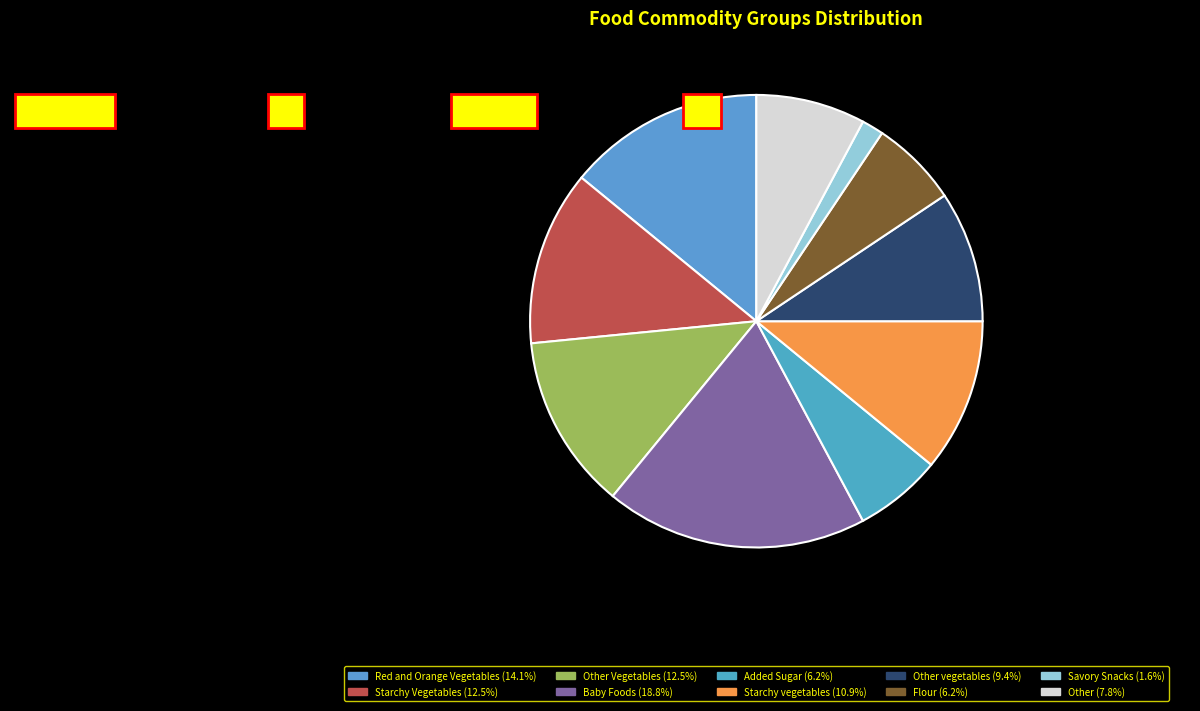

The Starchy Vegetables slice represents 12% of the pie. True or false?

True